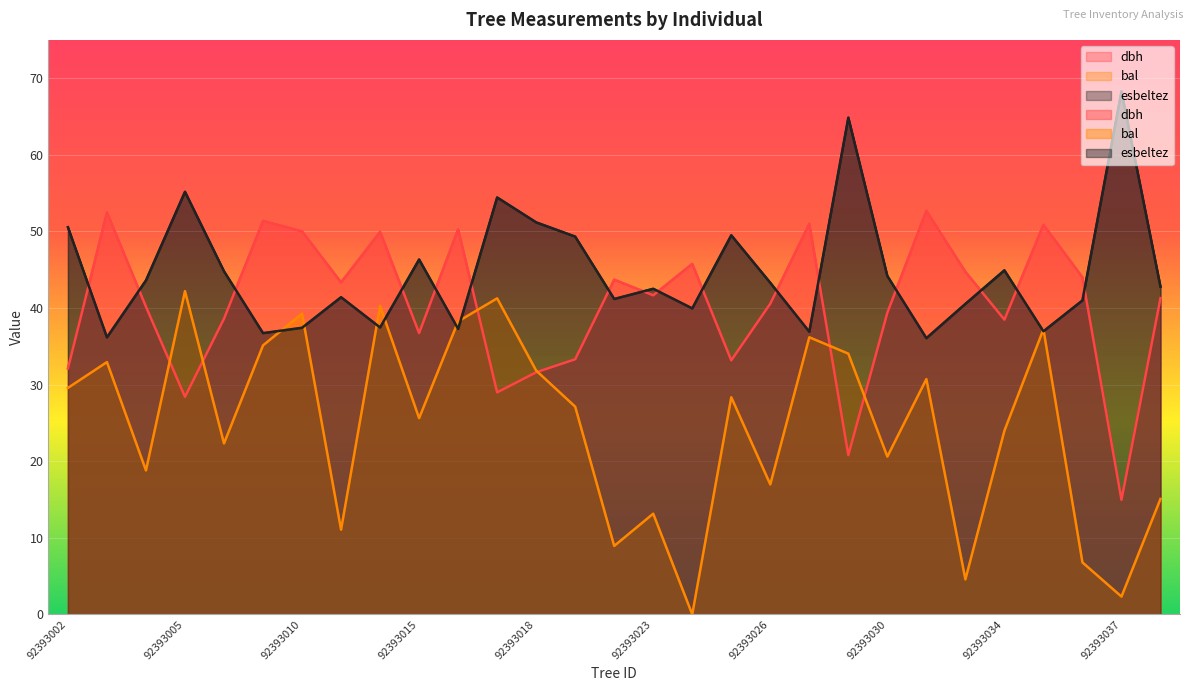

What is the maximum value shown in the chart?

68.3